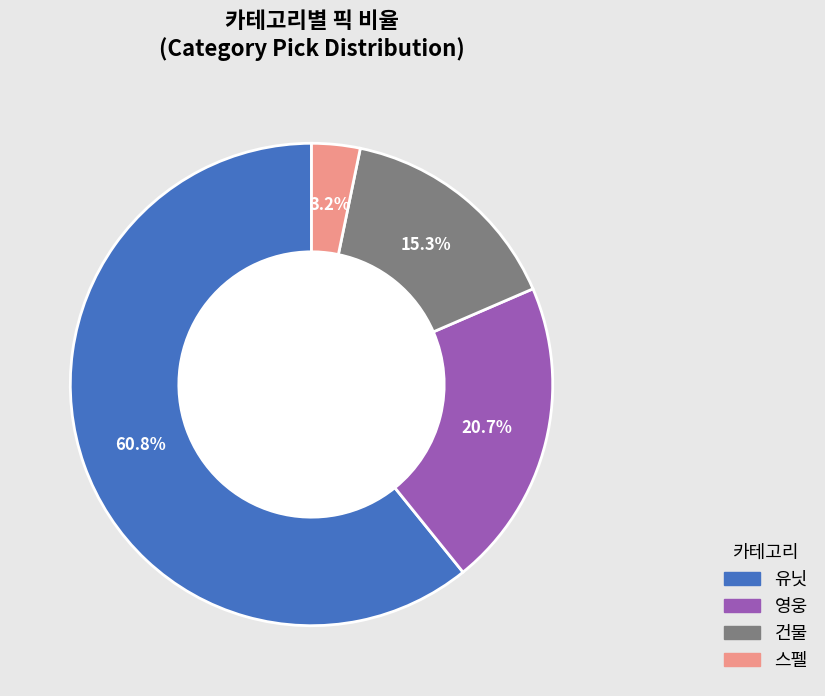

Is there any slice that represents more than half of the pie?

Yes